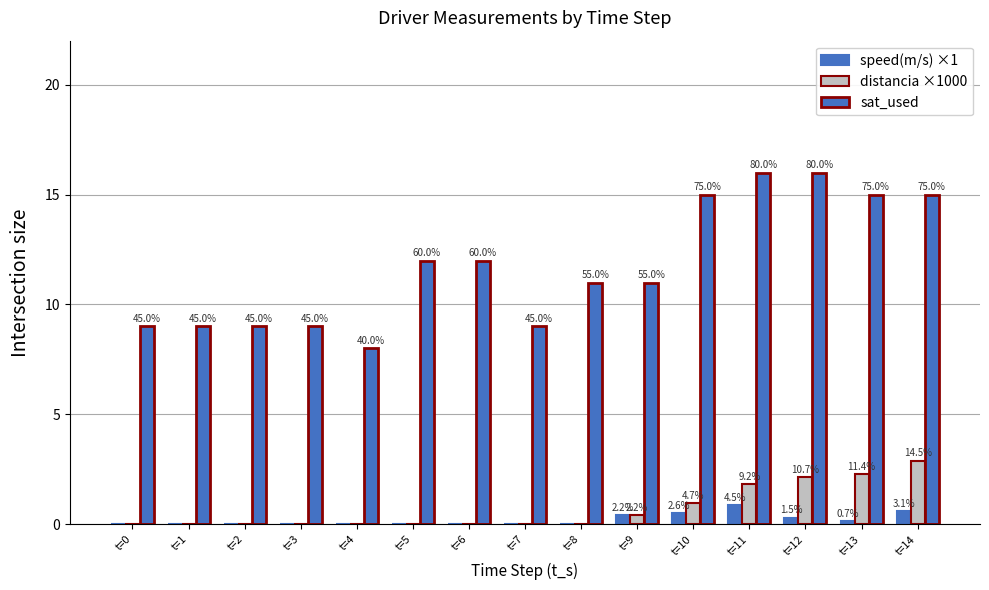

How many groups of bars are there?

15